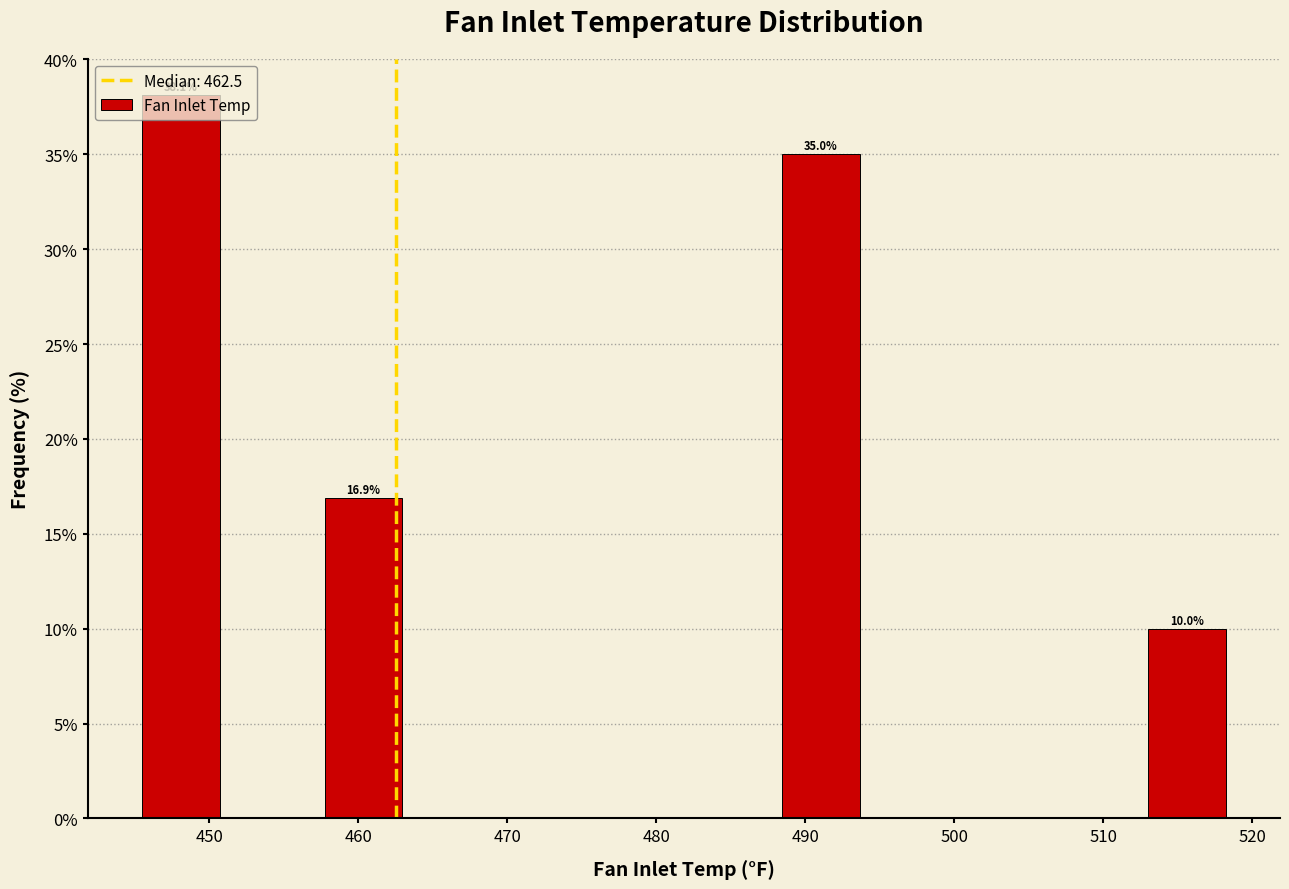

Over which range of the x-axis is the bar tallest?

445 to 451